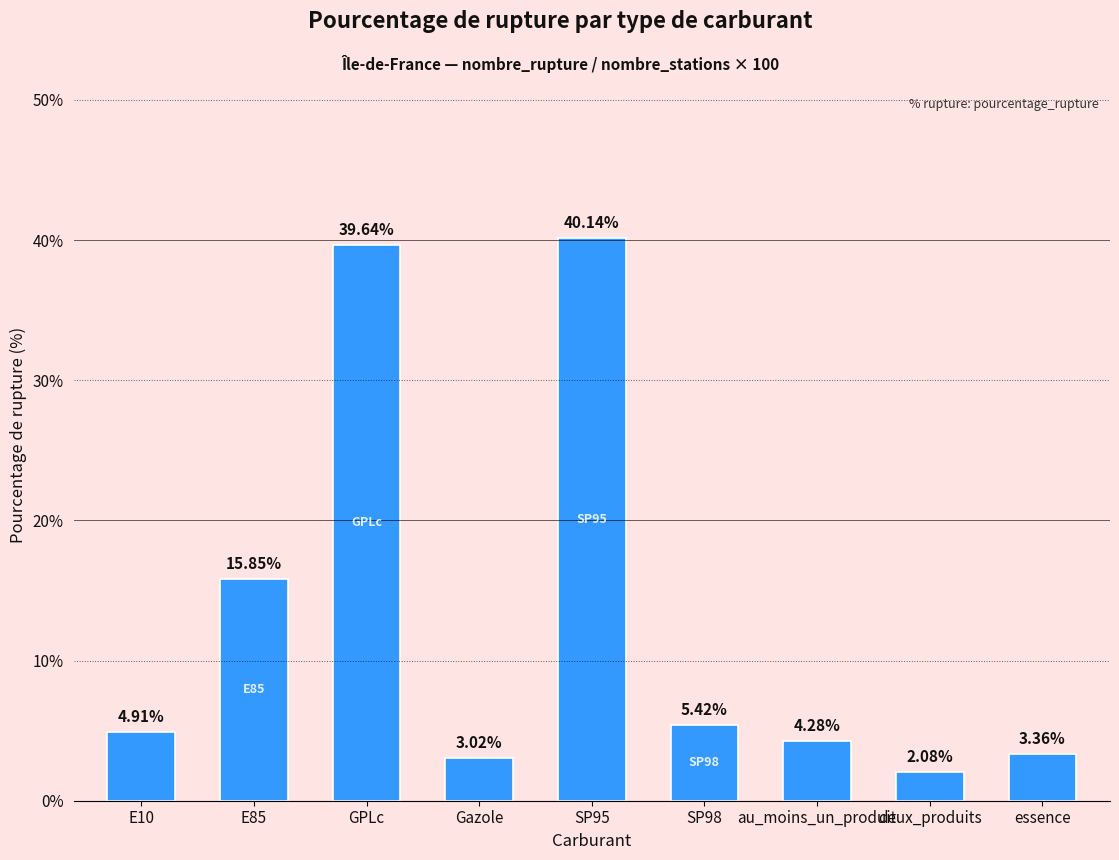

Between E85 and deux_produits, which is larger?

E85